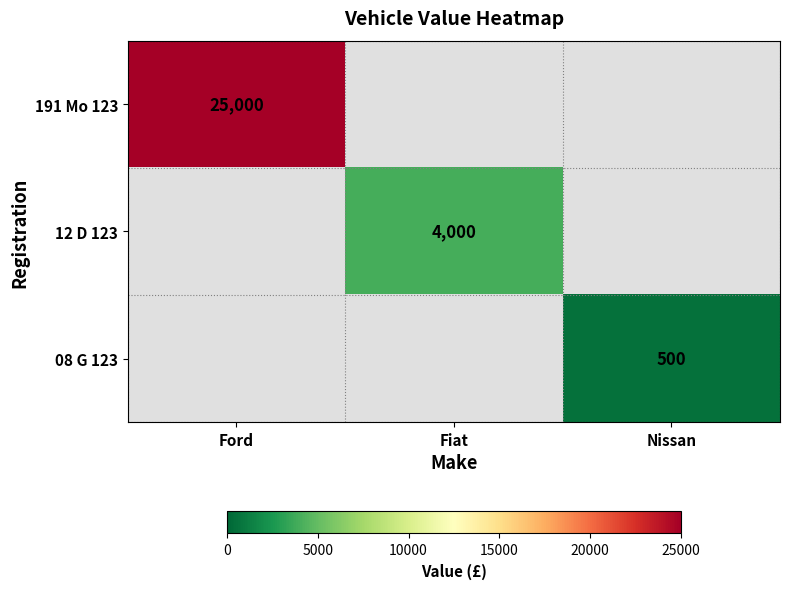

Which category has the lowest value across all series?

Nissan